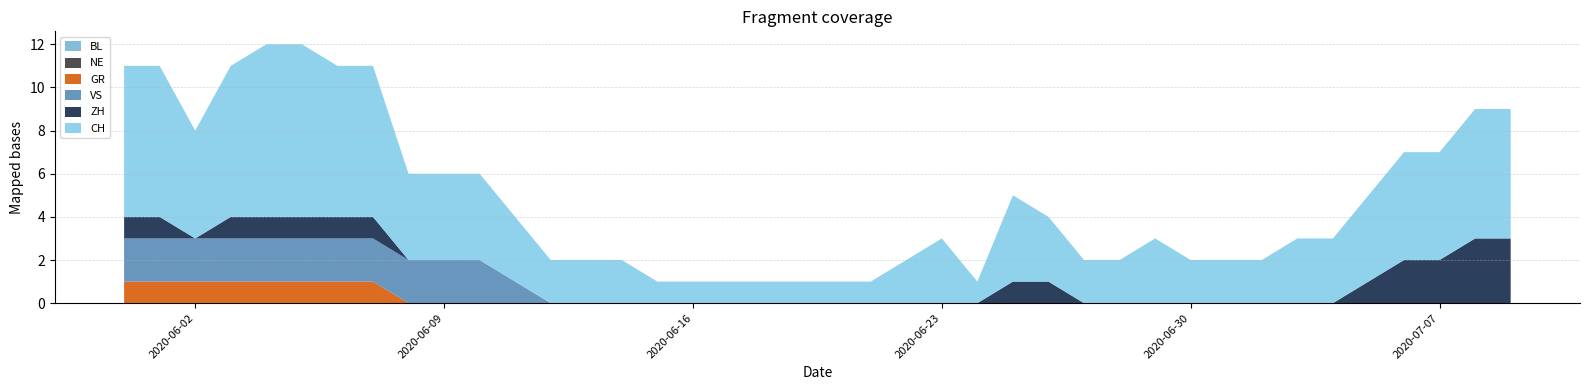

Reading right to left, extract all data points from this chart.

CH: 2020-07-09=6	2020-07-08=6	2020-07-07=5	2020-07-06=5	2020-07-05=4	2020-07-04=3	2020-07-03=3	2020-07-02=2	2020-07-01=2	2020-06-30=2	2020-06-29=3	2020-06-28=2	2020-06-27=2	2020-06-26=3	2020-06-25=4	2020-06-24=1	2020-06-23=3	2020-06-22=2	2020-06-21=1	2020-06-20=1	2020-06-19=1	2020-06-18=1	2020-06-17=1	2020-06-16=1	2020-06-15=1	2020-06-14=2	2020-06-13=2	2020-06-12=2	2020-06-11=3	2020-06-10=4	2020-06-09=4	2020-06-08=4	2020-06-07=7	2020-06-06=7	2020-06-05=8	2020-06-04=8	2020-06-03=7	2020-06-02=5	2020-06-01=7	2020-05-31=7
ZH: 2020-07-09=3	2020-07-08=3	2020-07-07=2	2020-07-06=2	2020-07-05=1	2020-07-04=0	2020-07-03=0	2020-07-02=0	2020-07-01=0	2020-06-30=0	2020-06-29=0	2020-06-28=0	2020-06-27=0	2020-06-26=1	2020-06-25=1	2020-06-24=0	2020-06-23=0	2020-06-22=0	2020-06-21=0	2020-06-20=0	2020-06-19=0	2020-06-18=0	2020-06-17=0	2020-06-16=0	2020-06-15=0	2020-06-14=0	2020-06-13=0	2020-06-12=0	2020-06-11=0	2020-06-10=0	2020-06-09=0	2020-06-08=0	2020-06-07=1	2020-06-06=1	2020-06-05=1	2020-06-04=1	2020-06-03=1	2020-06-02=0	2020-06-01=1	2020-05-31=1
VS: 2020-07-09=0	2020-07-08=0	2020-07-07=0	2020-07-06=0	2020-07-05=0	2020-07-04=0	2020-07-03=0	2020-07-02=0	2020-07-01=0	2020-06-30=0	2020-06-29=0	2020-06-28=0	2020-06-27=0	2020-06-26=0	2020-06-25=0	2020-06-24=0	2020-06-23=0	2020-06-22=0	2020-06-21=0	2020-06-20=0	2020-06-19=0	2020-06-18=0	2020-06-17=0	2020-06-16=0	2020-06-15=0	2020-06-14=0	2020-06-13=0	2020-06-12=0	2020-06-11=1	2020-06-10=2	2020-06-09=2	2020-06-08=2	2020-06-07=2	2020-06-06=2	2020-06-05=2	2020-06-04=2	2020-06-03=2	2020-06-02=2	2020-06-01=2	2020-05-31=2
BL: 2020-07-09=0	2020-07-08=0	2020-07-07=0	2020-07-06=0	2020-07-05=0	2020-07-04=0	2020-07-03=0	2020-07-02=0	2020-07-01=0	2020-06-30=0	2020-06-29=0	2020-06-28=0	2020-06-27=0	2020-06-26=0	2020-06-25=0	2020-06-24=0	2020-06-23=0	2020-06-22=0	2020-06-21=0	2020-06-20=0	2020-06-19=0	2020-06-18=0	2020-06-17=0	2020-06-16=0	2020-06-15=0	2020-06-14=0	2020-06-13=0	2020-06-12=0	2020-06-11=0	2020-06-10=0	2020-06-09=0	2020-06-08=0	2020-06-07=0	2020-06-06=0	2020-06-05=0	2020-06-04=0	2020-06-03=0	2020-06-02=0	2020-06-01=0	2020-05-31=0
GR: 2020-07-09=0	2020-07-08=0	2020-07-07=0	2020-07-06=0	2020-07-05=0	2020-07-04=0	2020-07-03=0	2020-07-02=0	2020-07-01=0	2020-06-30=0	2020-06-29=0	2020-06-28=0	2020-06-27=0	2020-06-26=0	2020-06-25=0	2020-06-24=0	2020-06-23=0	2020-06-22=0	2020-06-21=0	2020-06-20=0	2020-06-19=0	2020-06-18=0	2020-06-17=0	2020-06-16=0	2020-06-15=0	2020-06-14=0	2020-06-13=0	2020-06-12=0	2020-06-11=0	2020-06-10=0	2020-06-09=0	2020-06-08=0	2020-06-07=1	2020-06-06=1	2020-06-05=1	2020-06-04=1	2020-06-03=1	2020-06-02=1	2020-06-01=1	2020-05-31=1
NE: 2020-07-09=0	2020-07-08=0	2020-07-07=0	2020-07-06=0	2020-07-05=0	2020-07-04=0	2020-07-03=0	2020-07-02=0	2020-07-01=0	2020-06-30=0	2020-06-29=0	2020-06-28=0	2020-06-27=0	2020-06-26=0	2020-06-25=0	2020-06-24=0	2020-06-23=0	2020-06-22=0	2020-06-21=0	2020-06-20=0	2020-06-19=0	2020-06-18=0	2020-06-17=0	2020-06-16=0	2020-06-15=0	2020-06-14=0	2020-06-13=0	2020-06-12=0	2020-06-11=0	2020-06-10=0	2020-06-09=0	2020-06-08=0	2020-06-07=0	2020-06-06=0	2020-06-05=0	2020-06-04=0	2020-06-03=0	2020-06-02=0	2020-06-01=0	2020-05-31=0